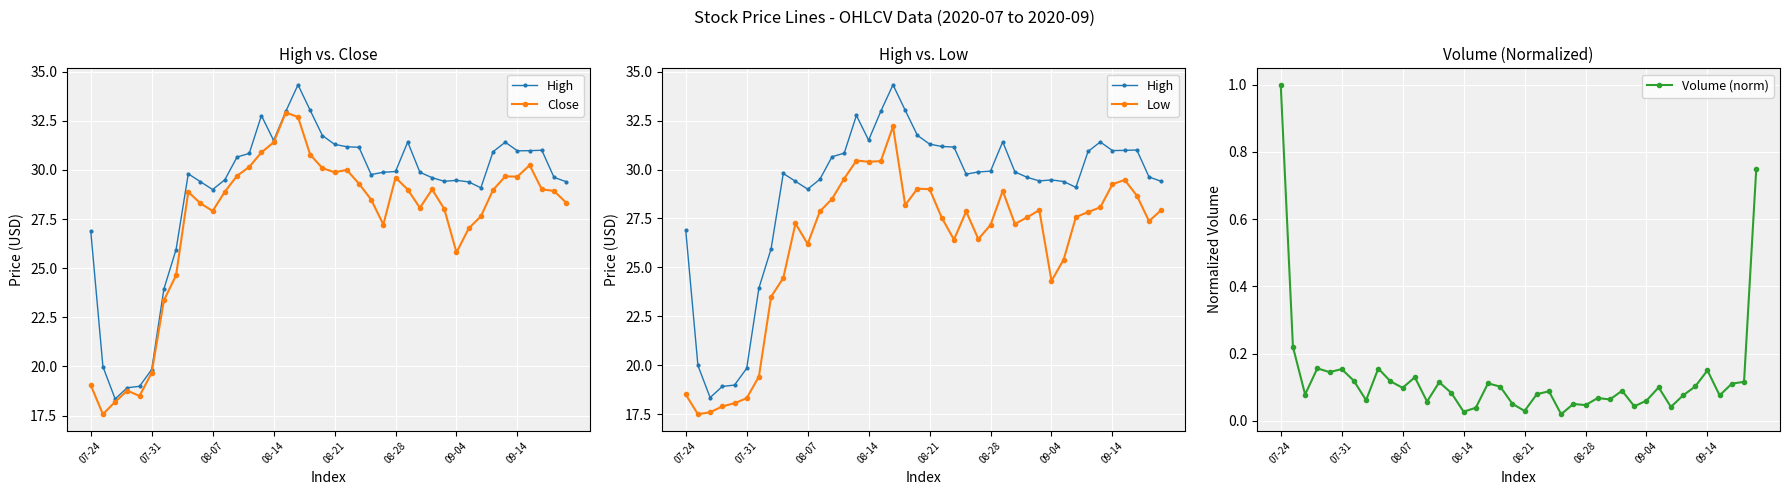

What is the difference between the maximum and second lowest values in the High series?

15.4